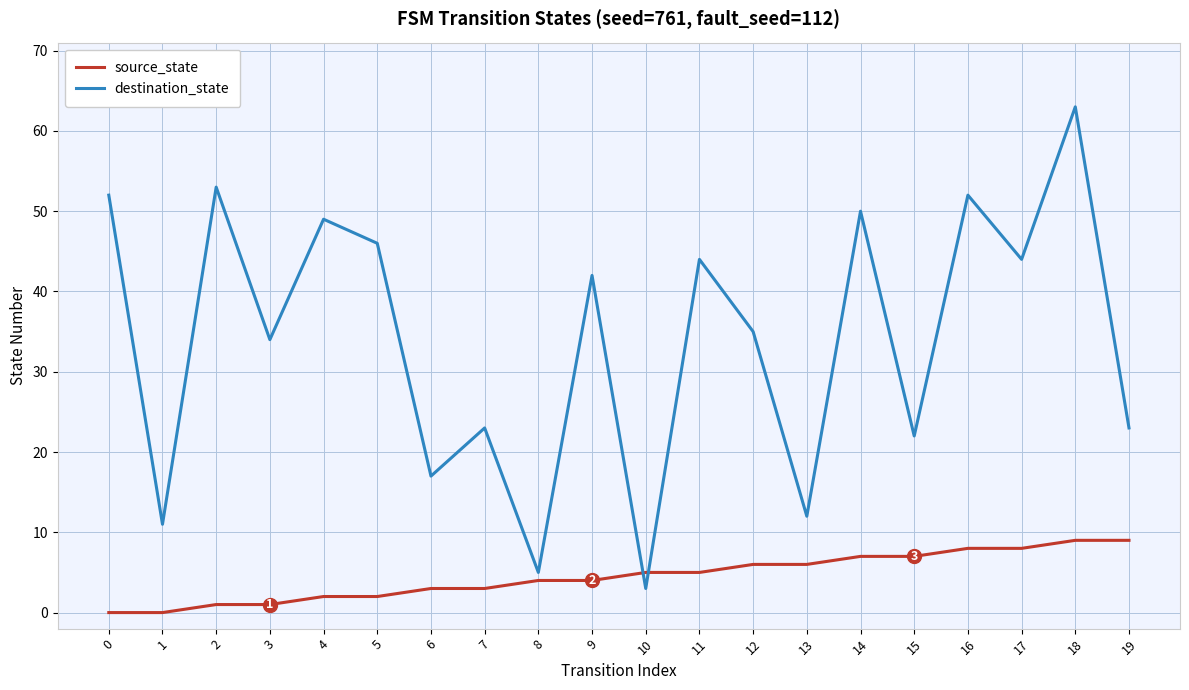

How many intersections are there between destination_state and source_state?

2